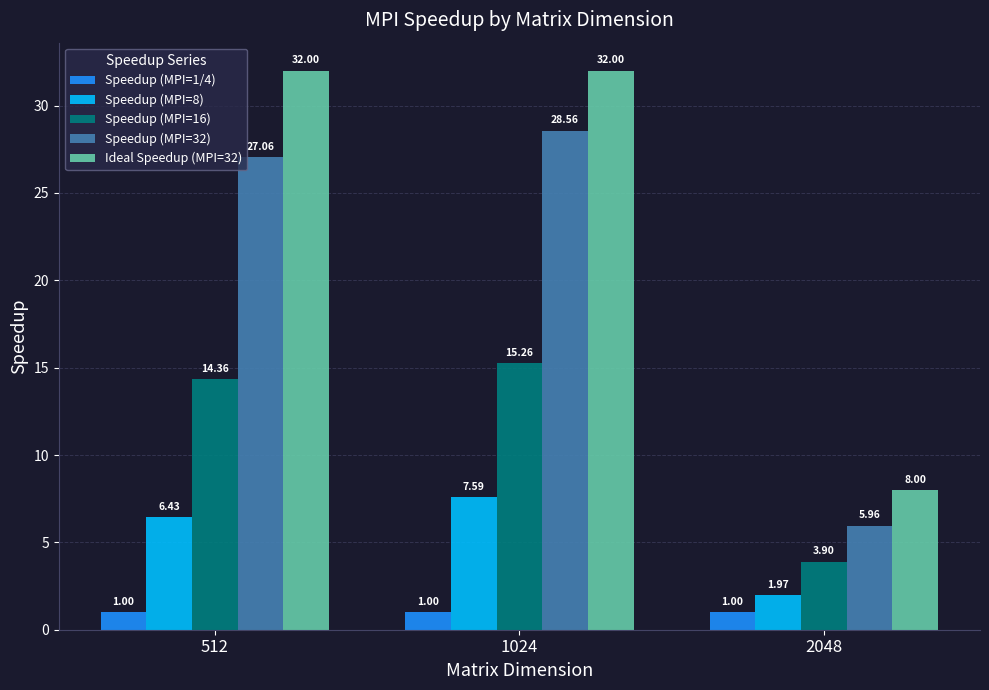

What is the average value of the Ideal Speedup (MPI=32) series?

24.0